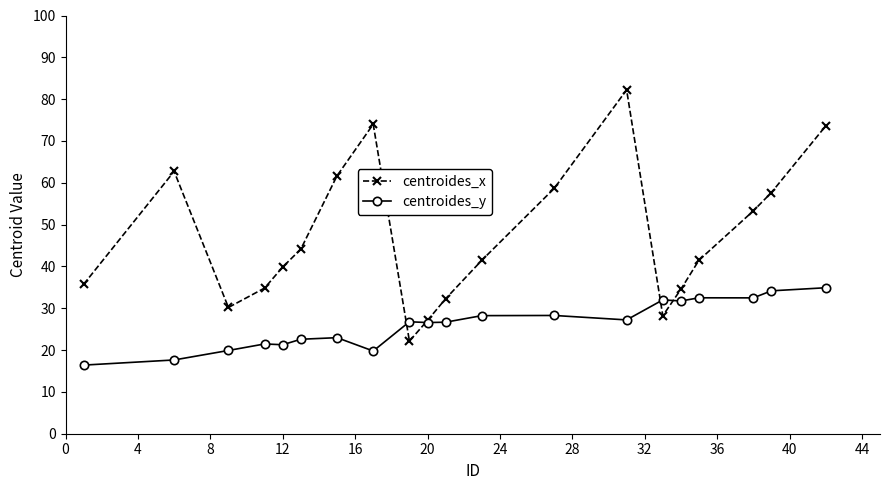

What is the greatest value displayed?

82.2